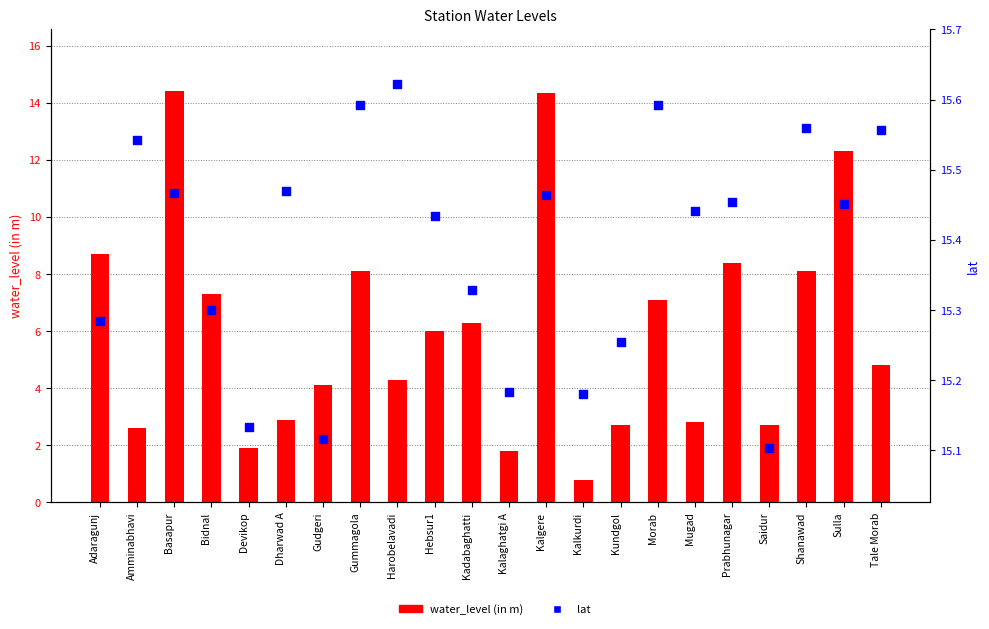

Which series contains the lowest Y value?

water_level (in m)